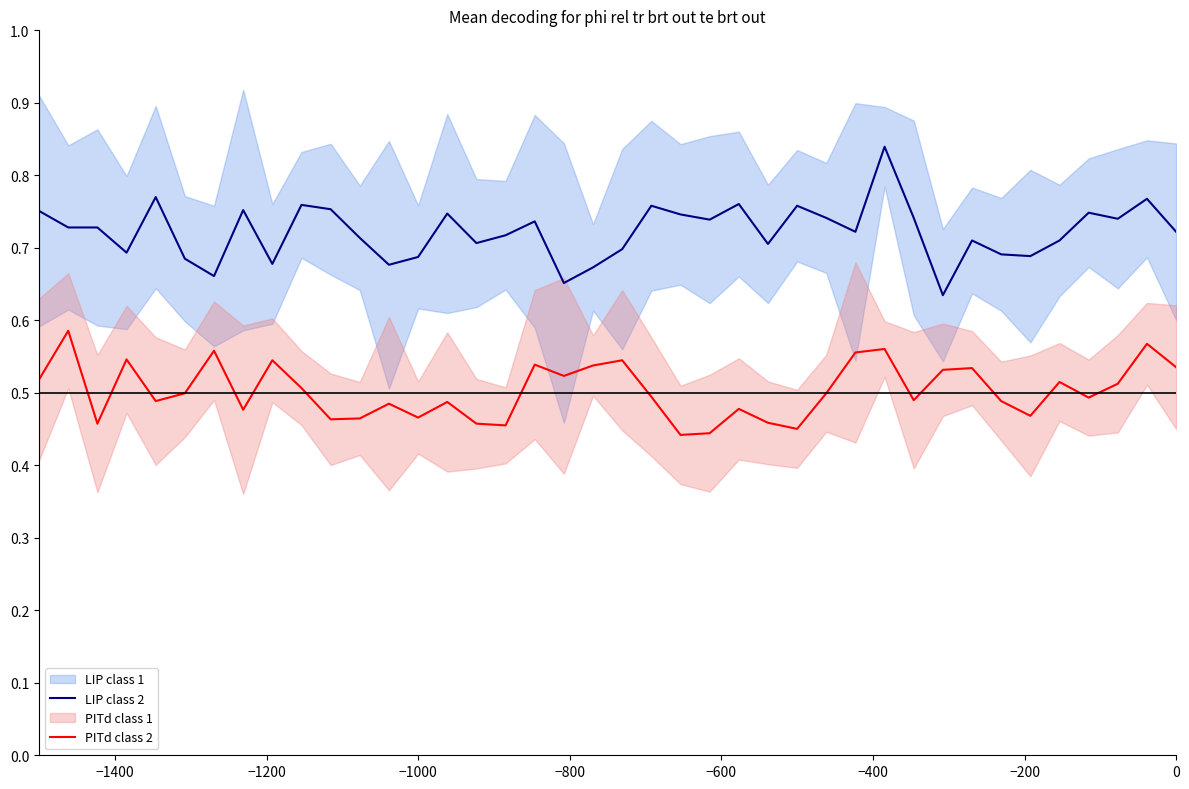

True or false: PITd class 2 and LIP class 2 cross at least once.

False